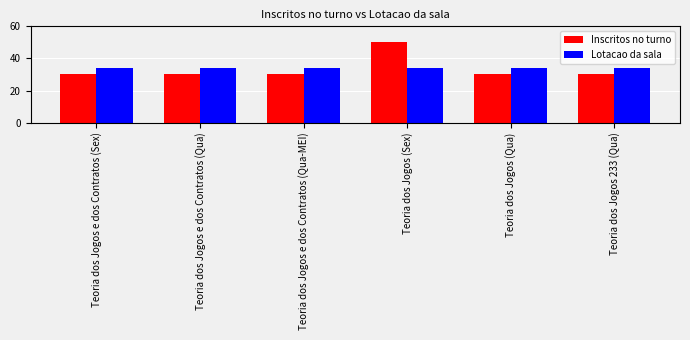

List the series in order of their peak value, highest first.

Inscritos no turno, Lotacao da sala